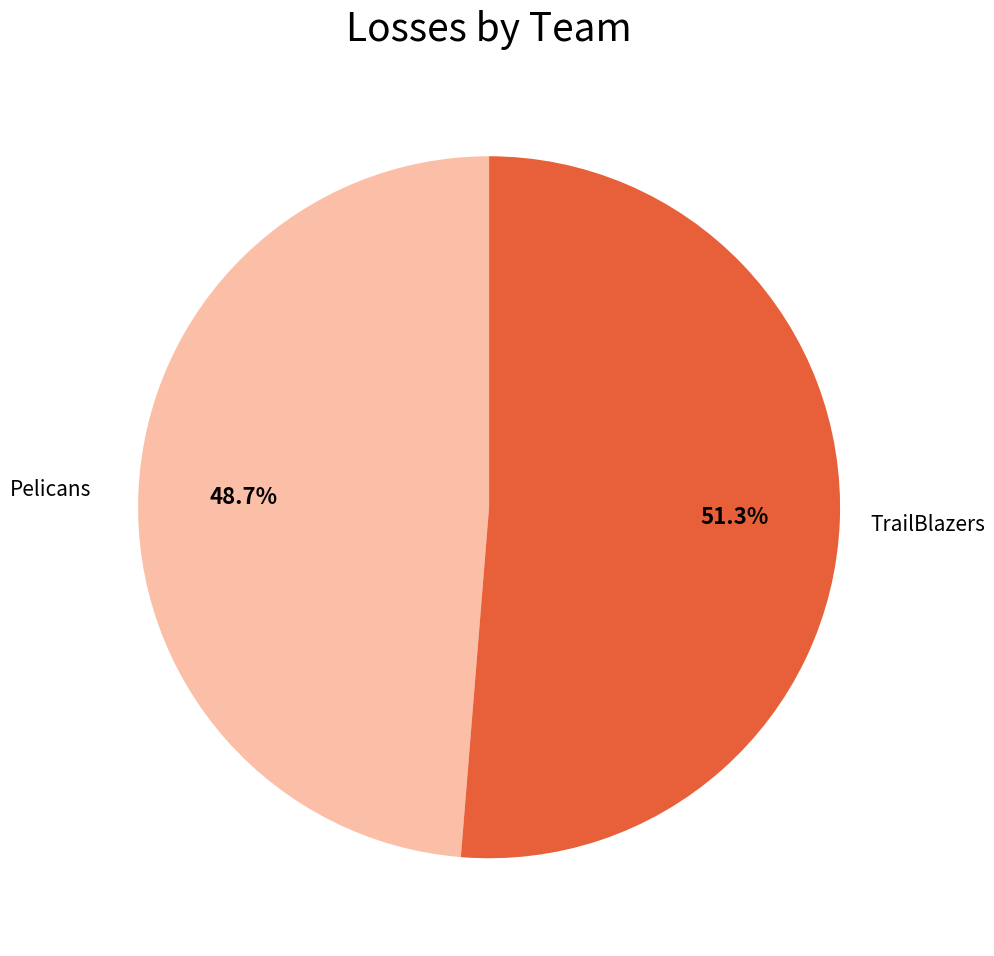

Between TrailBlazers and Pelicans, which is larger?

TrailBlazers